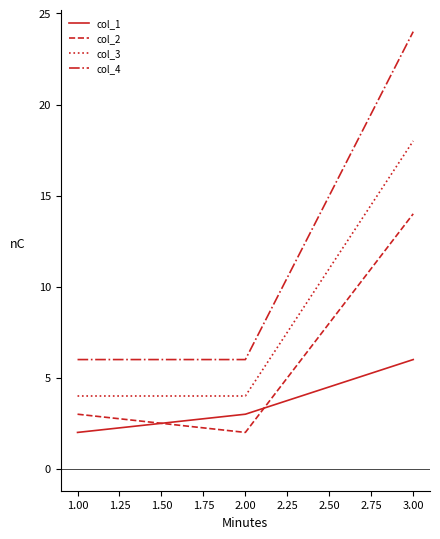

Count the number of categories in the chart.

3